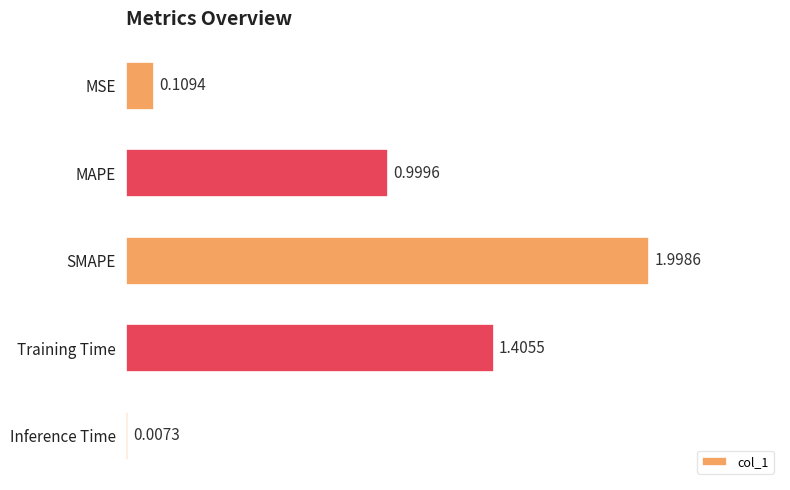

Which category has the highest value across all series?

SMAPE